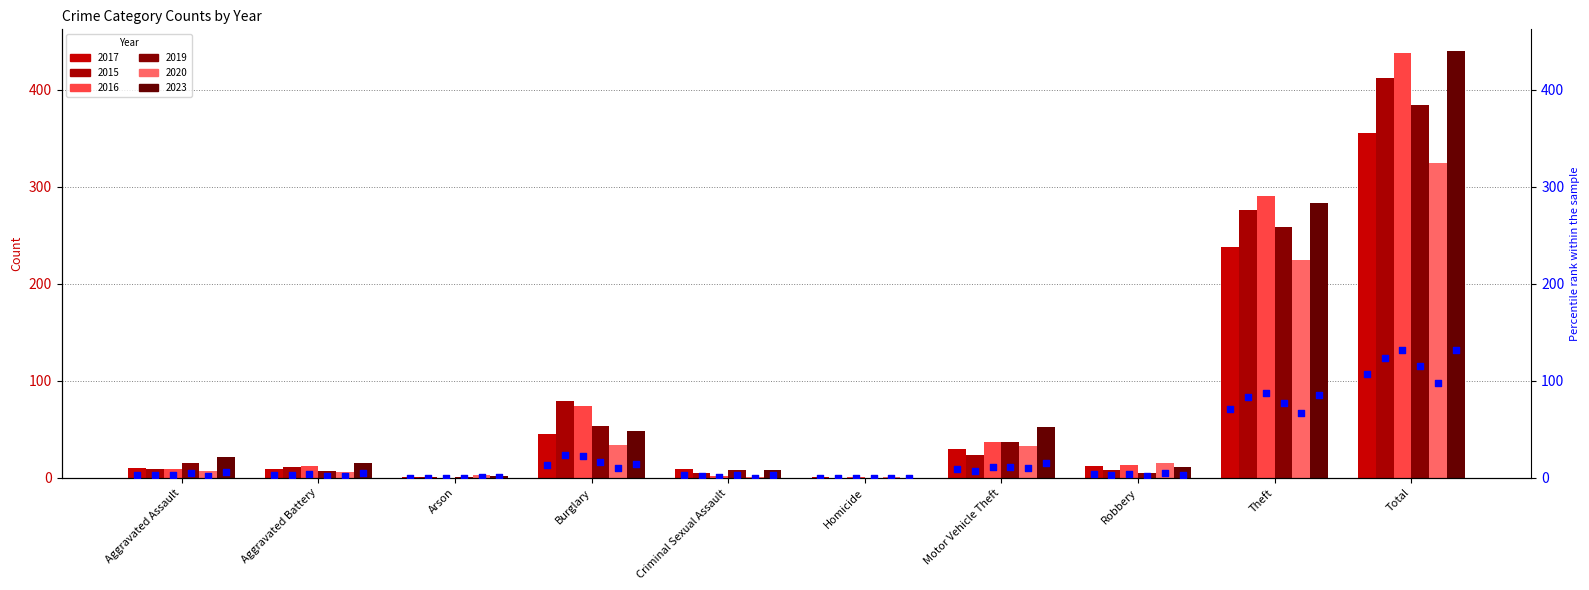

Which series contains the lowest Y value?

pct_2015